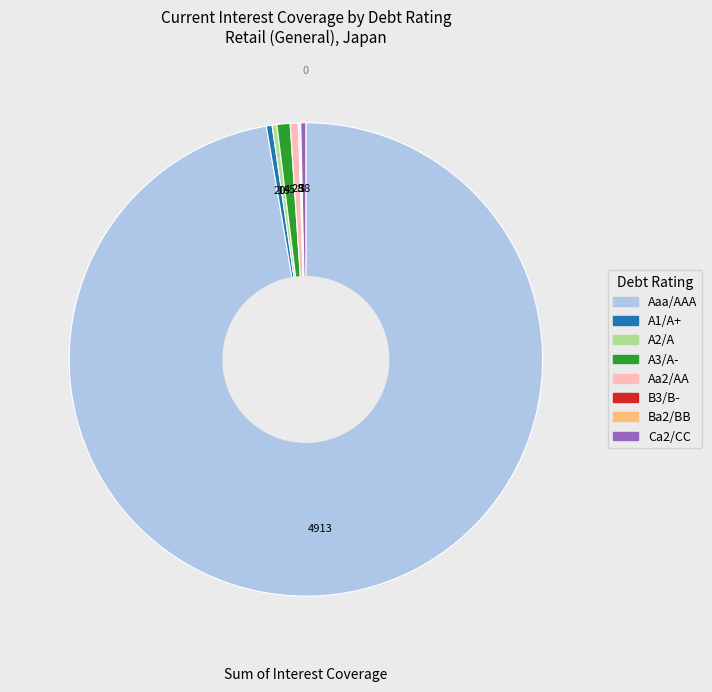

Which category has the biggest portion of the pie?

Aaa/AAA